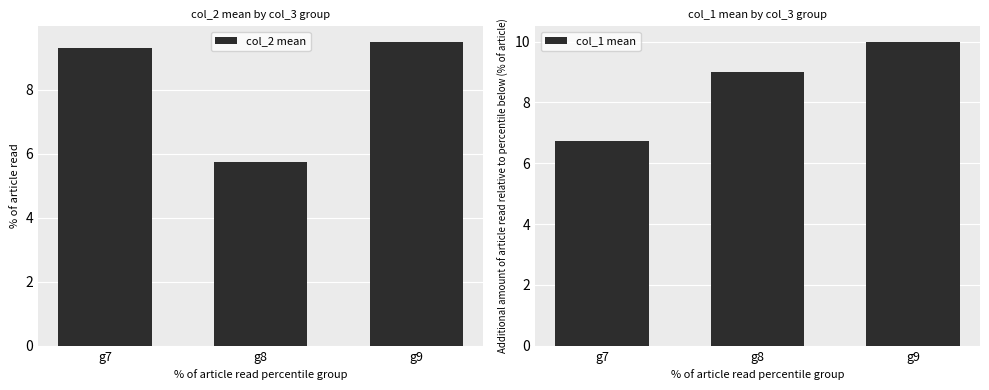

How many data points in col_1 mean are above 9?

1